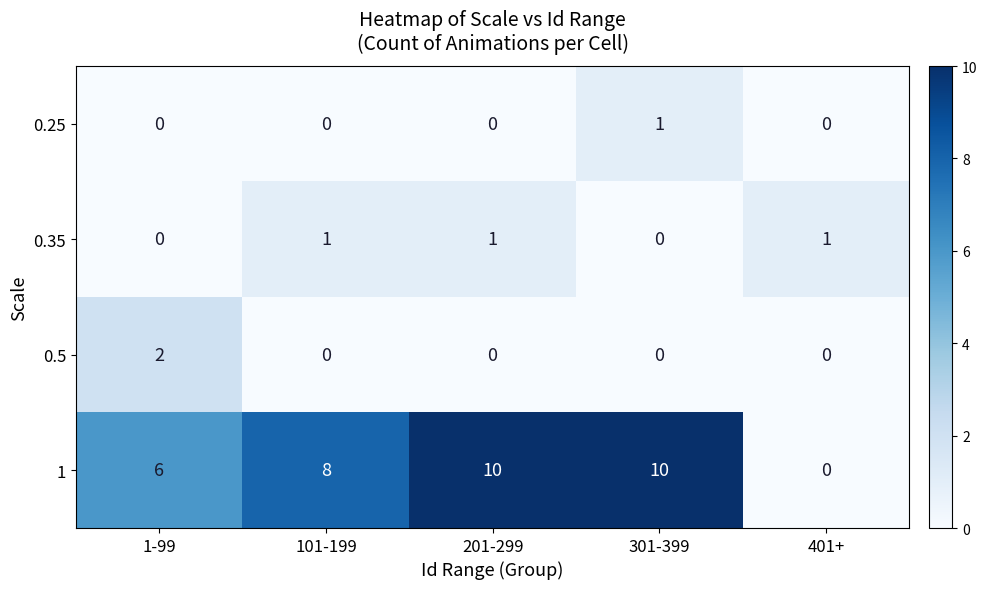

At which label does 0.25 reach its peak?

301-399